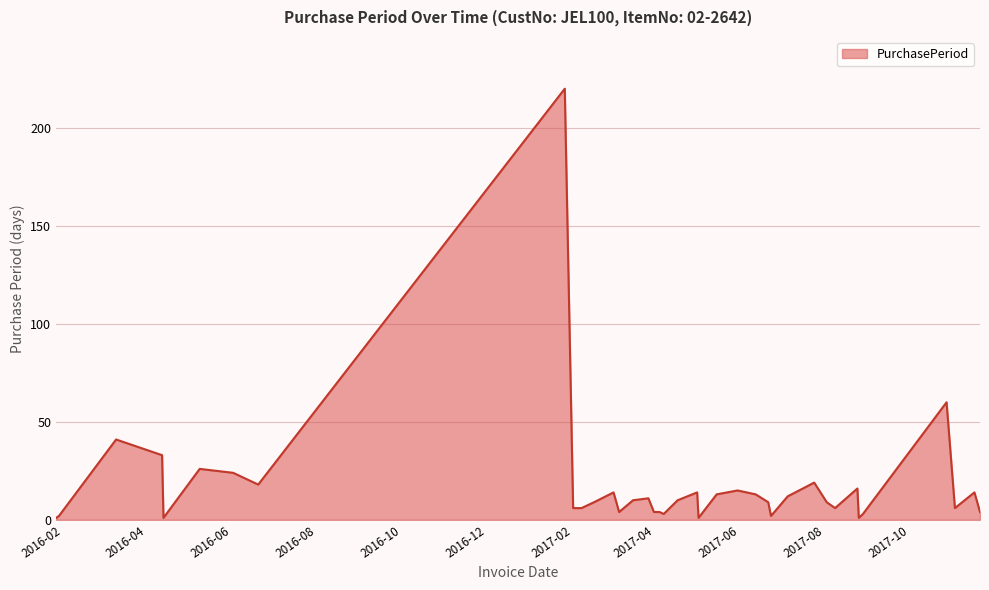

How many distinct data groups are displayed?

1